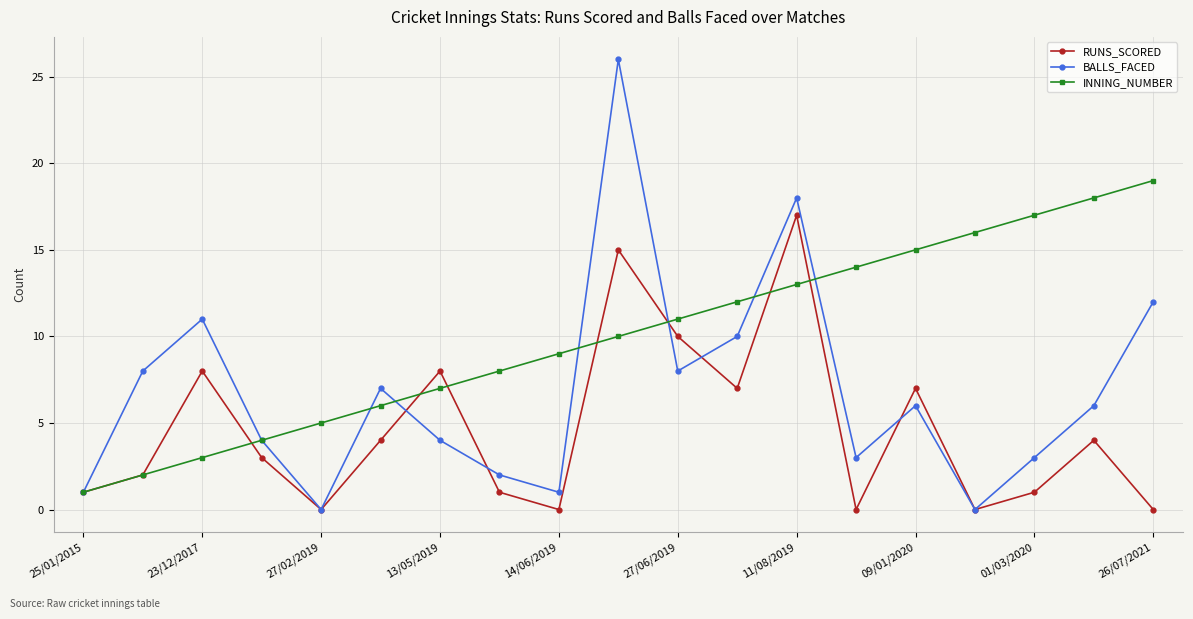

What is the difference between the maximum and second lowest values in the BALLS_FACED series?

26